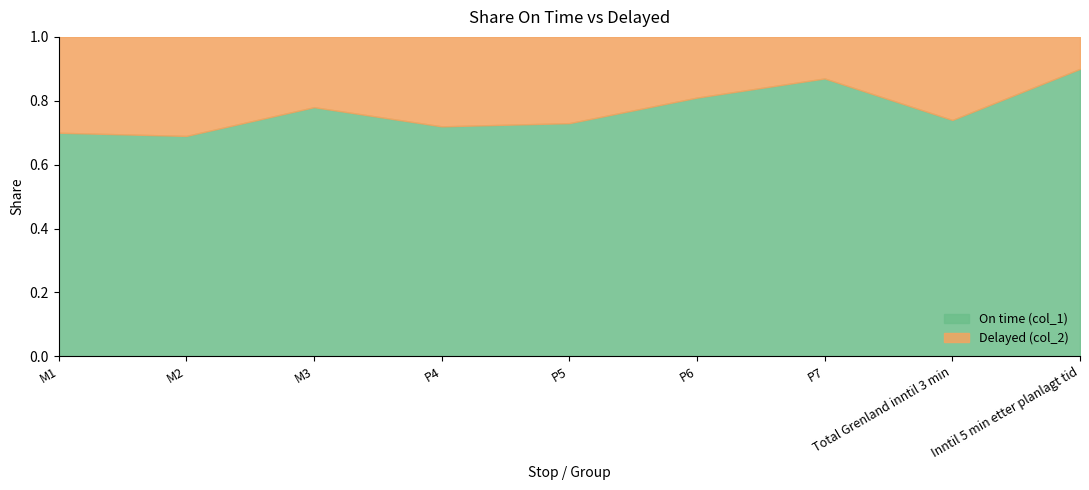

What is the total value across all series at P6?

1.0